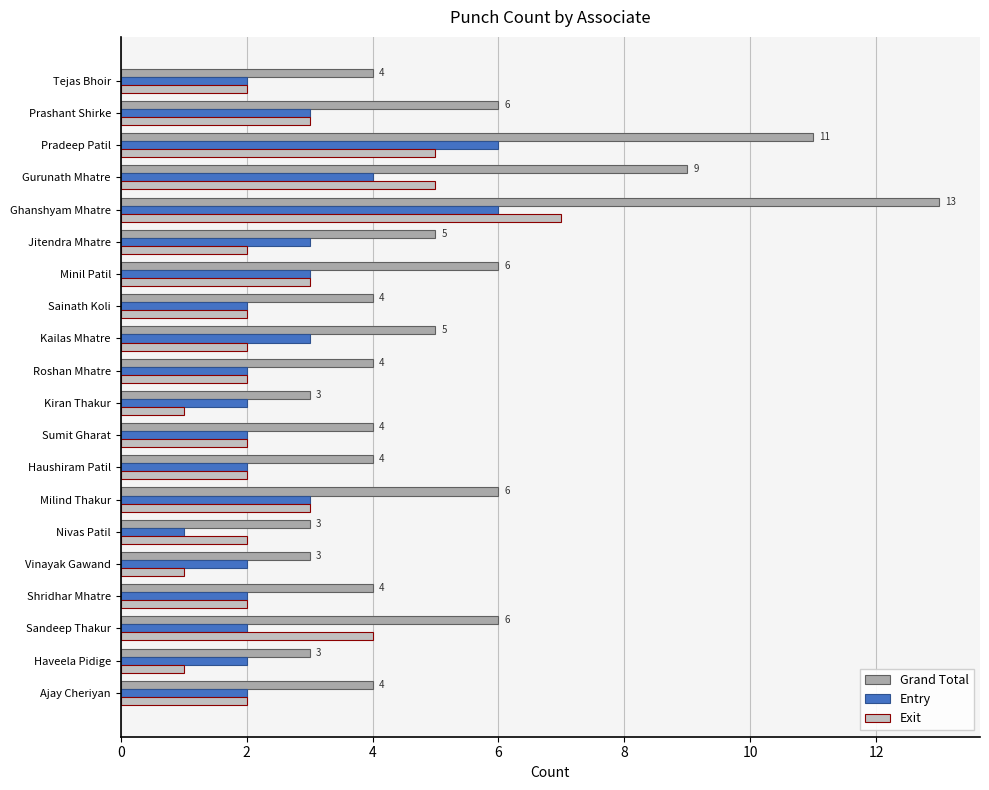

How many series are shown in this chart?

3